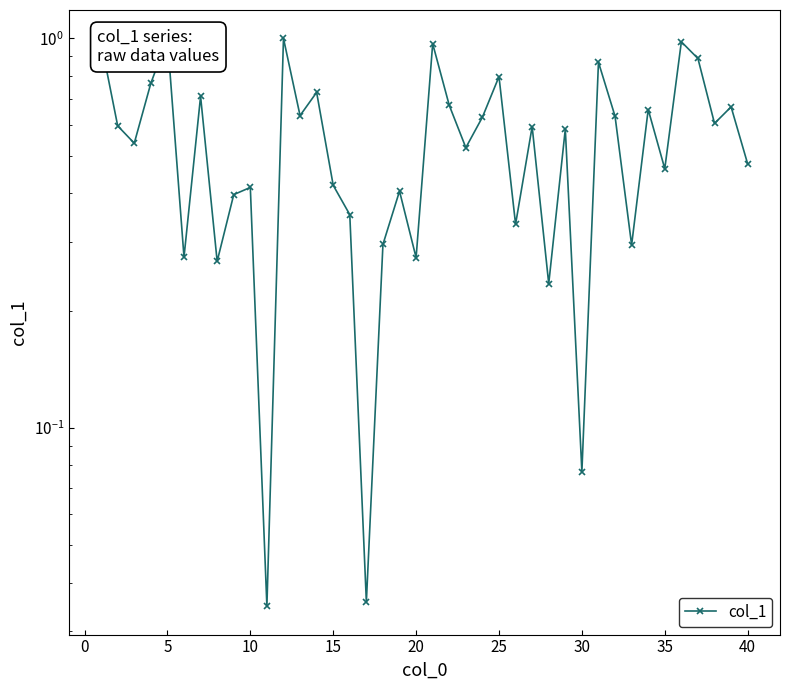

What is the value of the 24th point from the left?

0.6